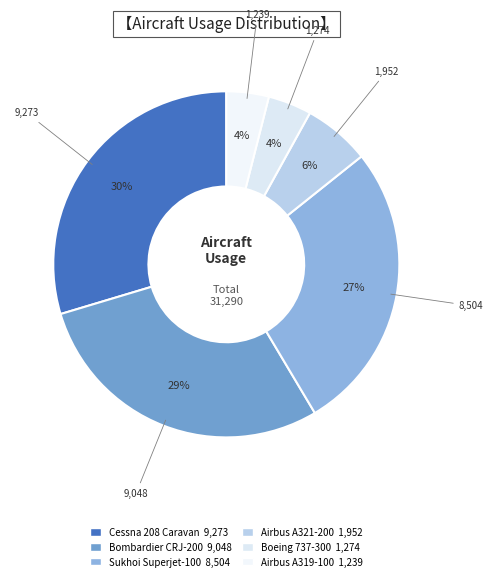

To the nearest percent, what is the combined percentage of Bombardier CRJ-200 and Sukhoi Superjet-100?

56%